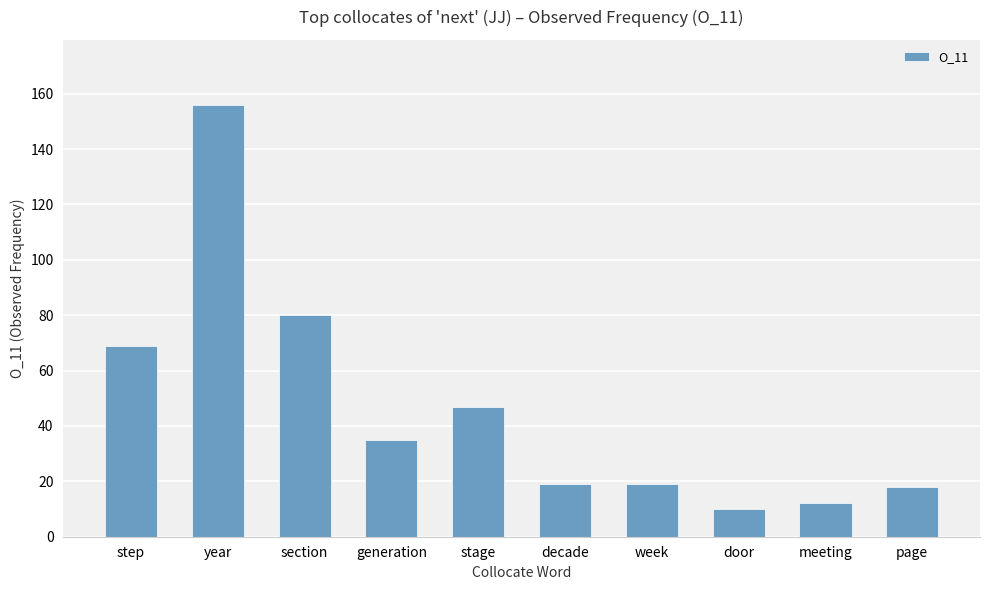

What is the ratio of the value at generation to the value at decade?

1.8